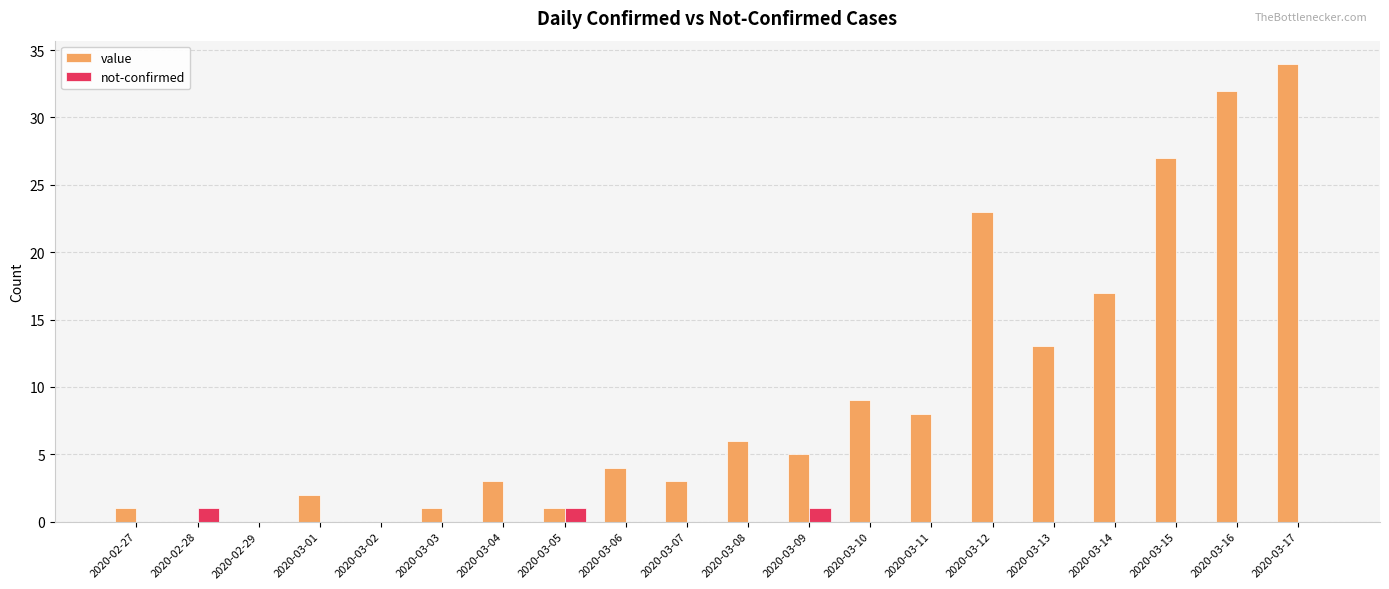

Is the value of not-confirmed at 2020-02-28 greater than the value of value at 2020-03-08?

No